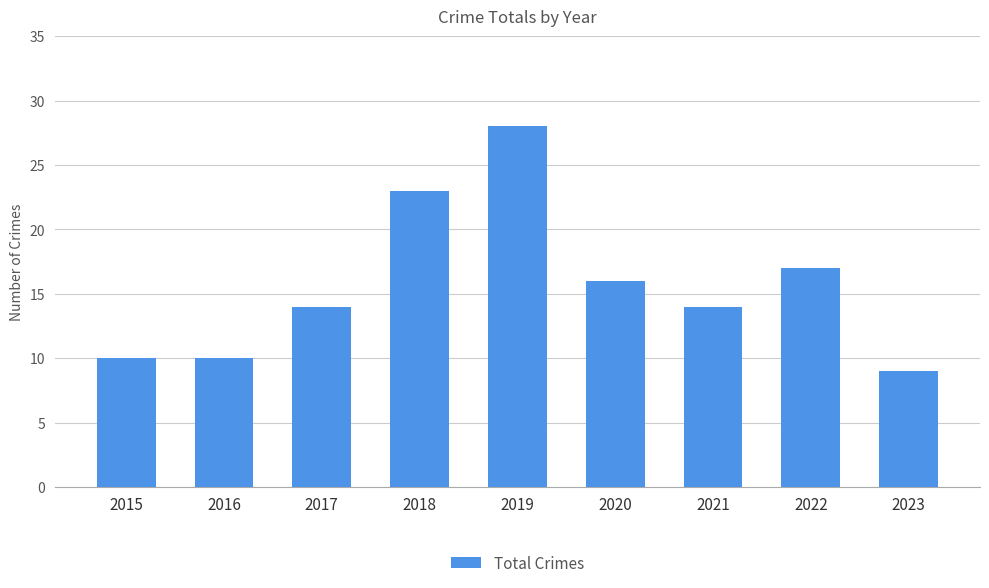

Count the number of data series in this chart.

1